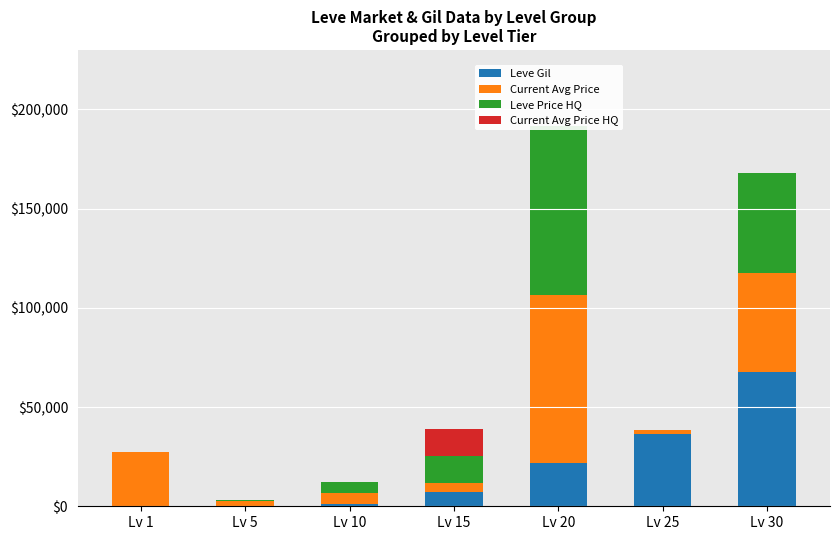

Reading left to right, transcribe all the data shown in this chart.

Leve Gil: Lv 1=160	Lv 5=220	Lv 10=990	Lv 15=7170	Lv 20=21600	Lv 25=36390	Lv 30=67730
Current Avg Price: Lv 1=27128	Lv 5=2507	Lv 10=5700	Lv 15=4350	Lv 20=85000	Lv 25=2000	Lv 30=50000
Leve Price HQ: Lv 1=0	Lv 5=650	Lv 10=5700	Lv 15=13833	Lv 20=85000	Lv 25=0	Lv 30=50000
Current Avg Price HQ: Lv 1=0	Lv 5=0	Lv 10=0	Lv 15=13833	Lv 20=0	Lv 25=0	Lv 30=0